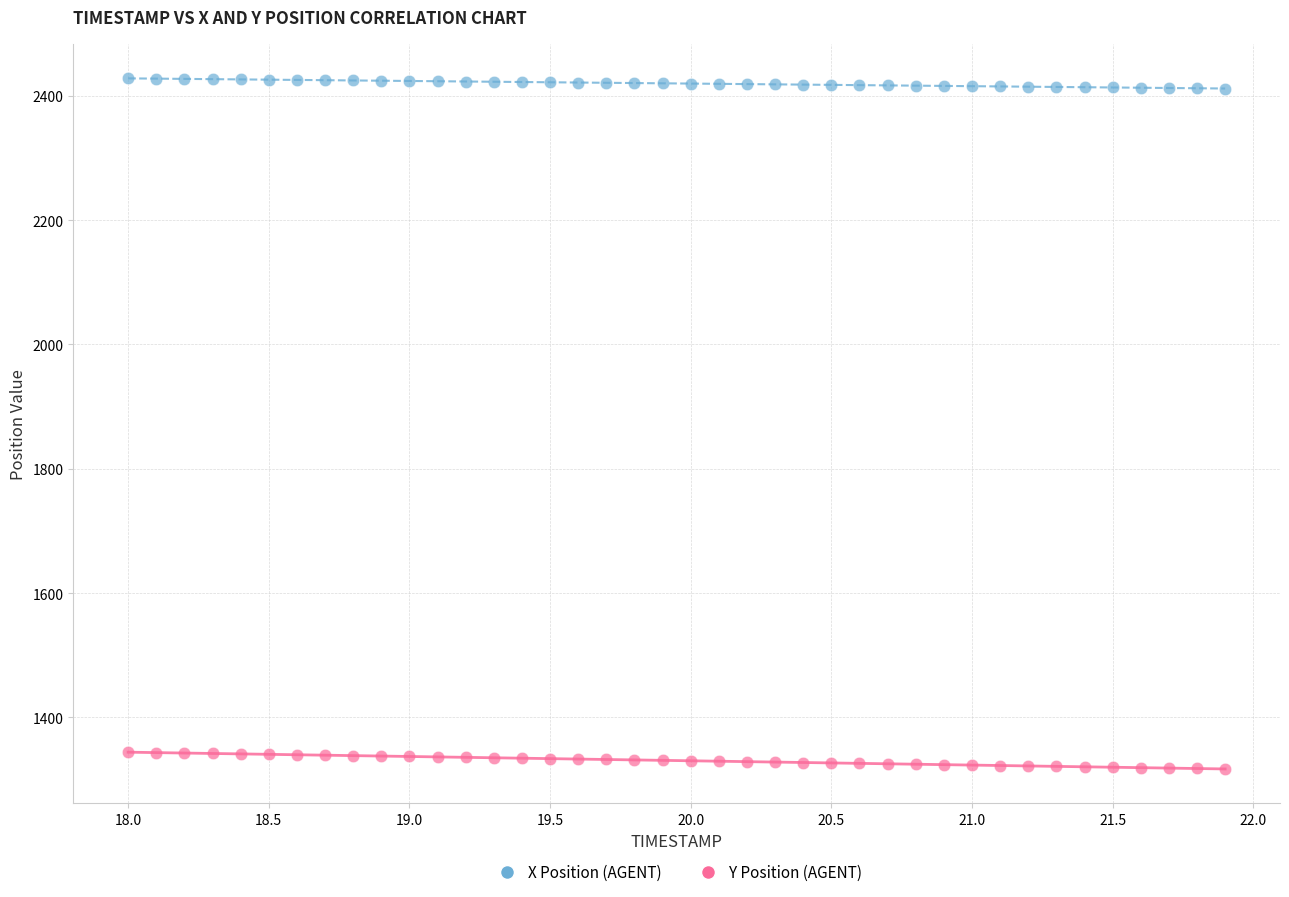

Across all data points, what is the range of Y values (max minus min)?

1110.7